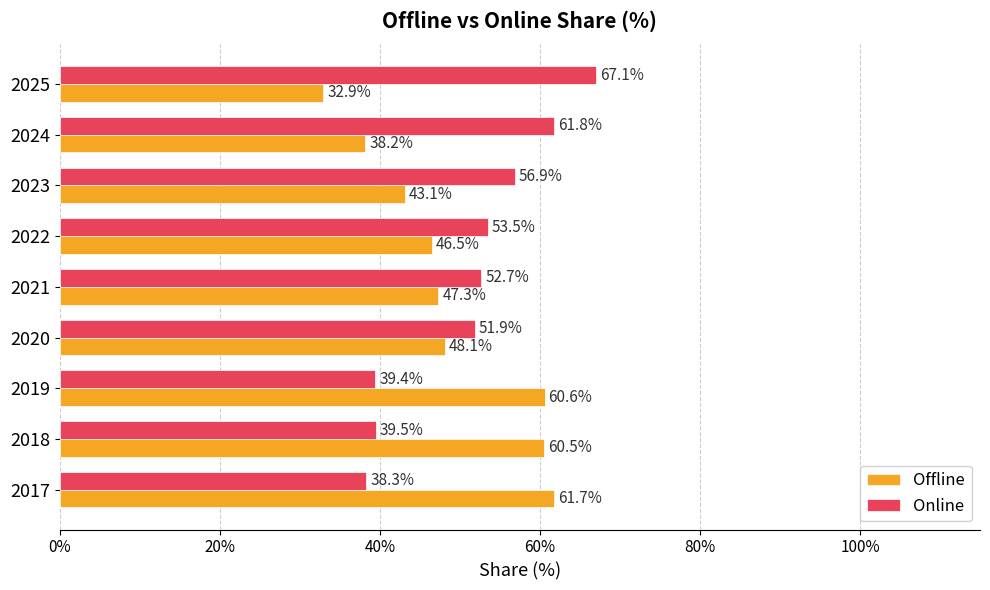

How many series are shown in this chart?

2